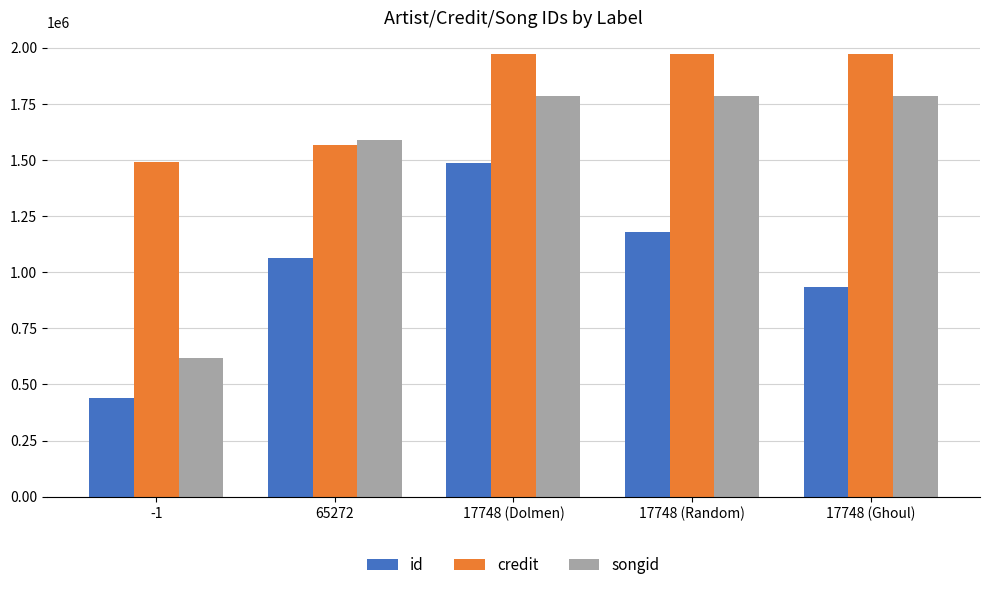

What is the minimum value for id?

441266